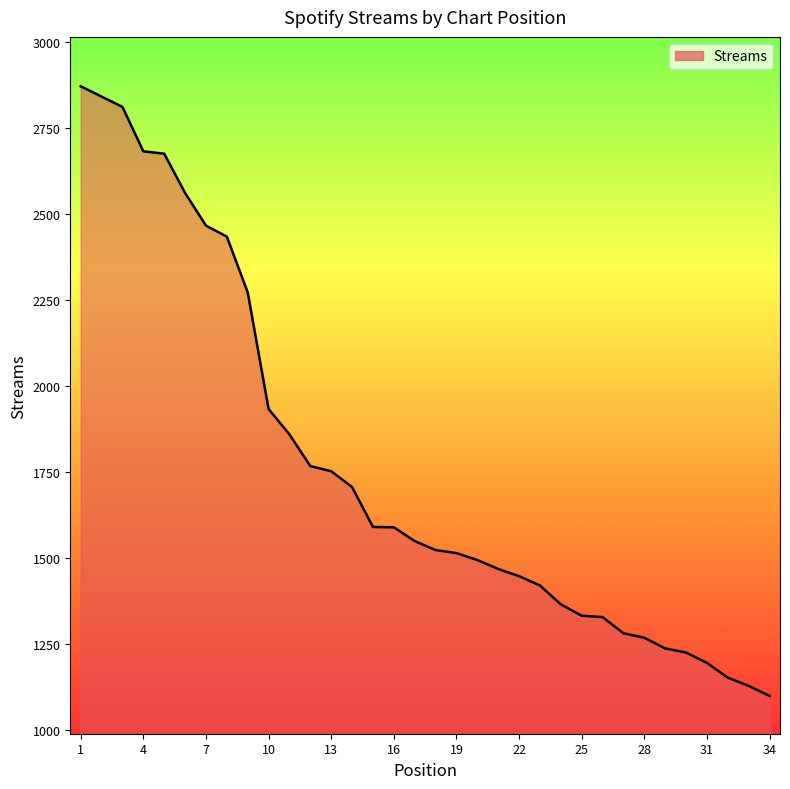

What is the greatest value displayed?

2872